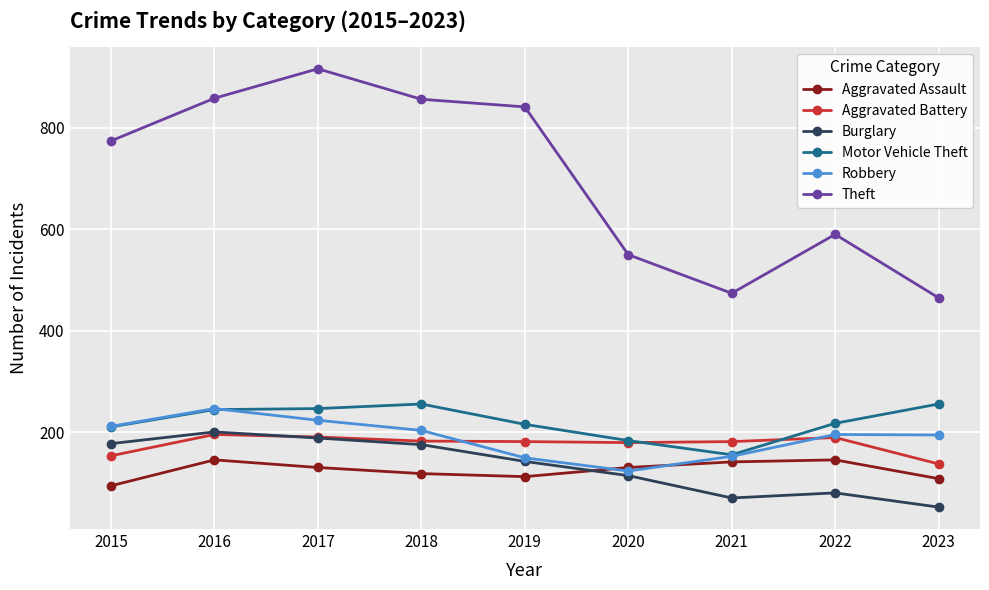

True or false: Aggravated Assault has a value of 131 at 2017.

True